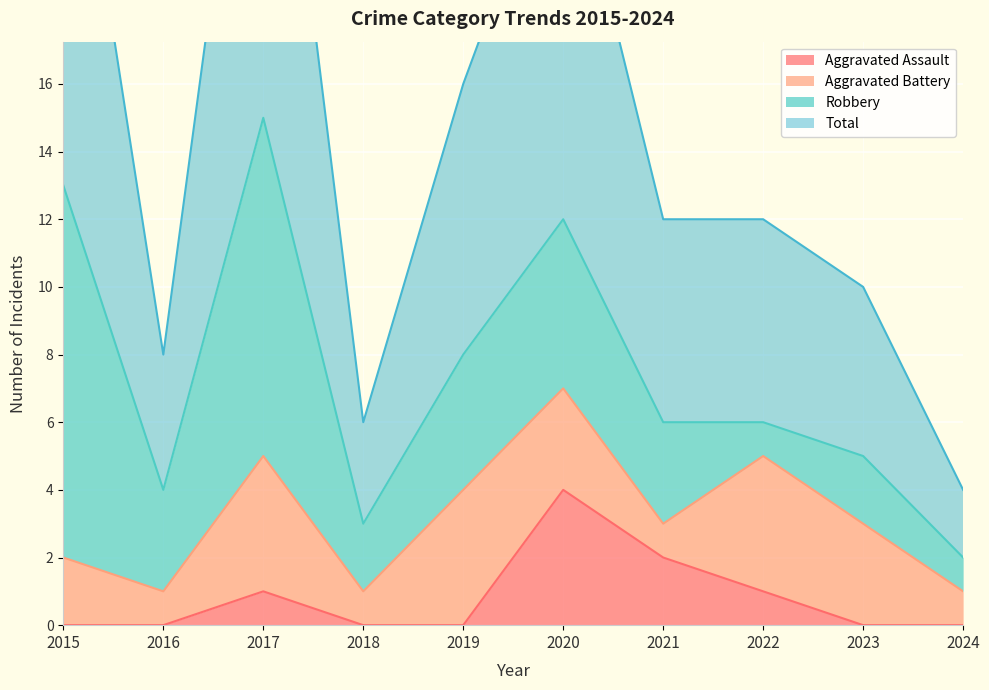

True or false: Aggravated Assault has a value of 1 at 2022.

True